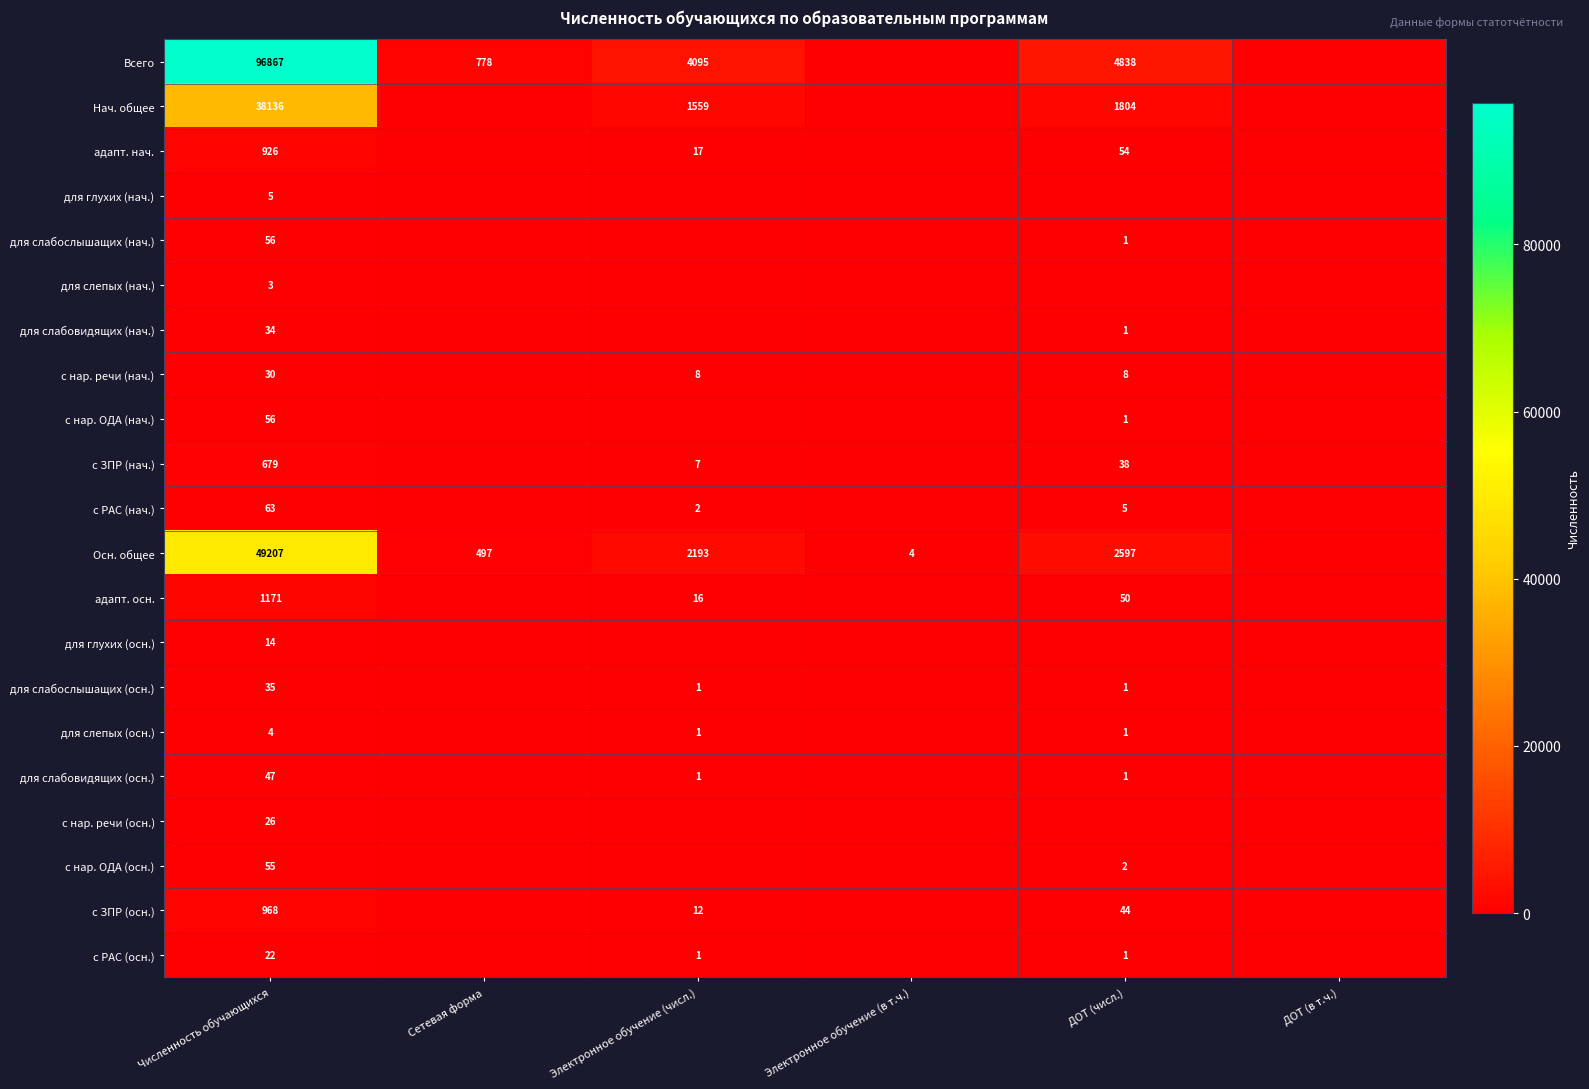

What is the total value across all series at Численность обучающихся?

188404